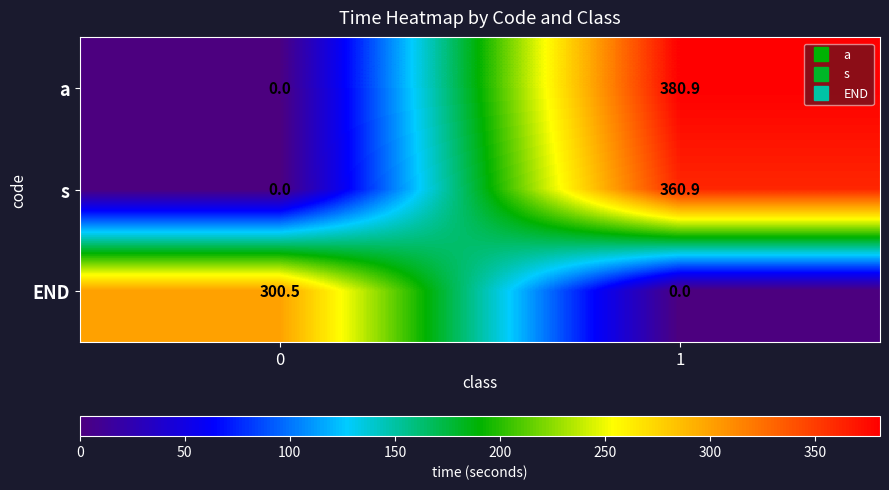

Rank the series at 1 from lowest to highest value.

END, s, a